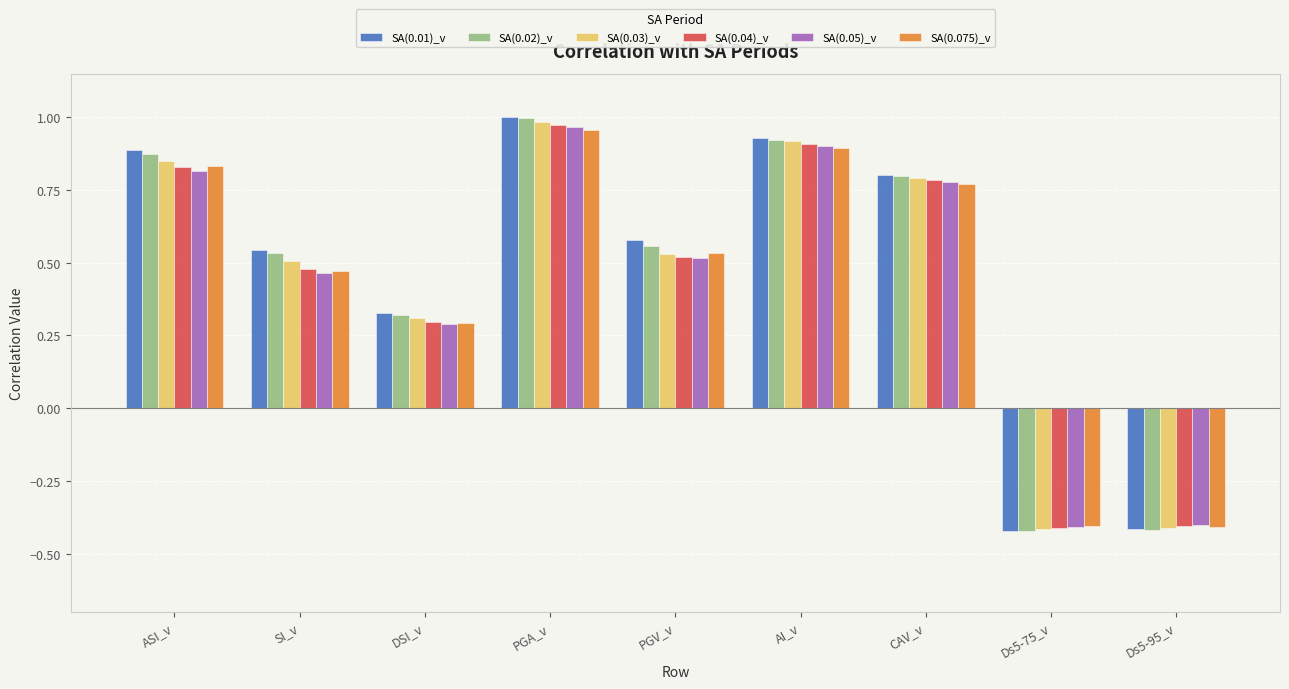

What is the total value across all series at SI_v?

3.0